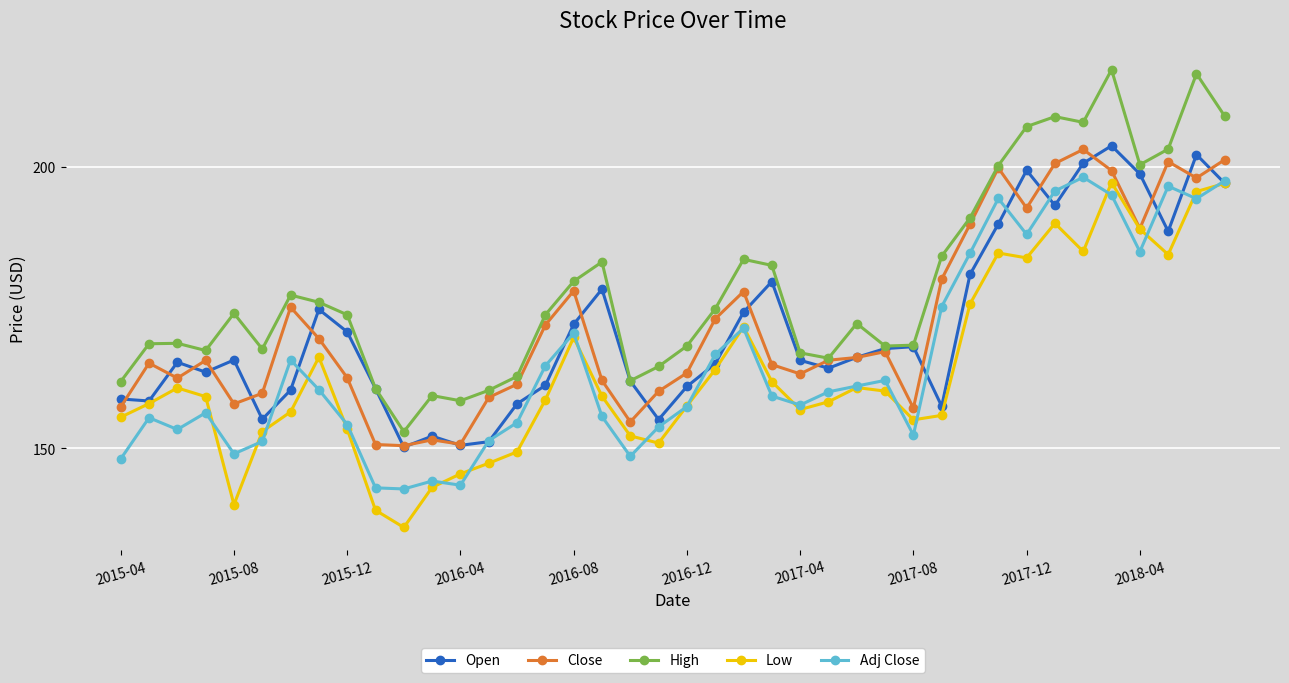

What is the value of the Open point at the 31st from the left?

180.9